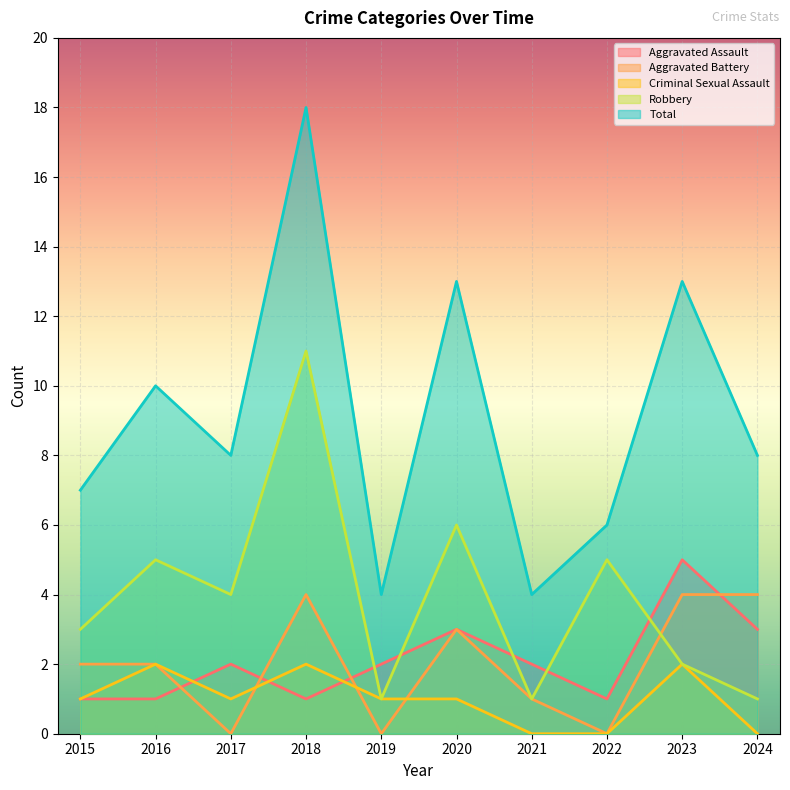

The Total series shows 4 at 2021. True or false?

True